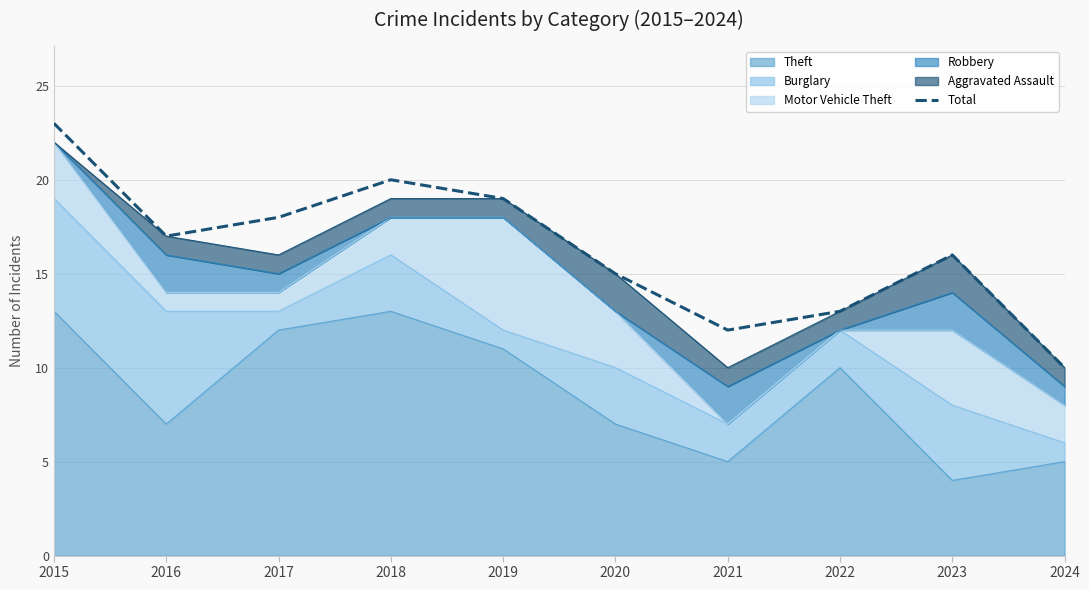

What is the difference between the maximum and minimum values?

13